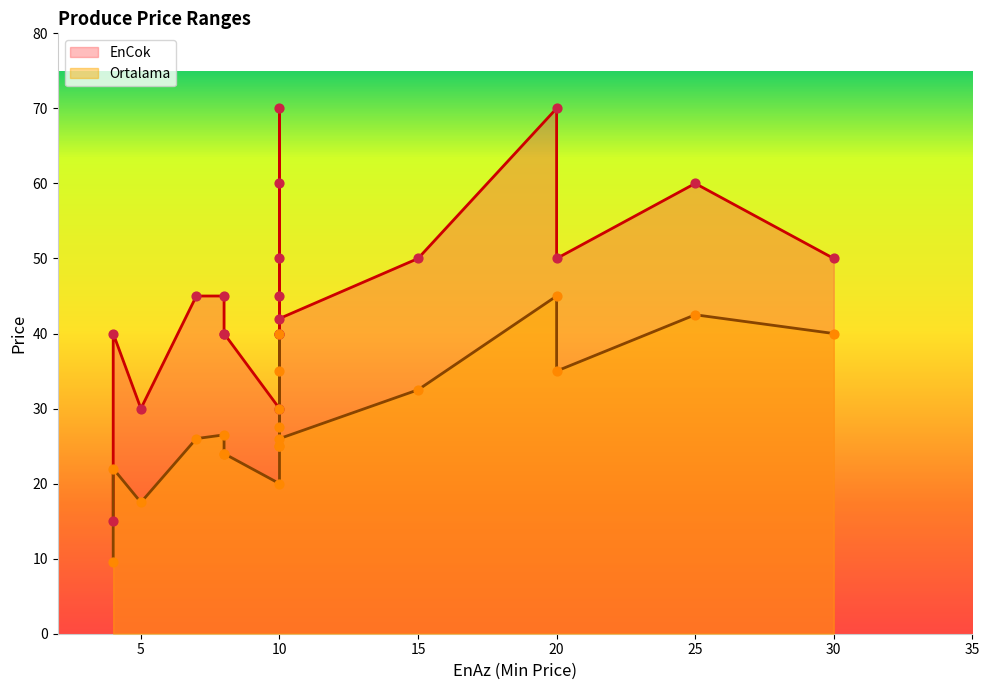

Which series has the largest Y range (max minus min)?

EnCok